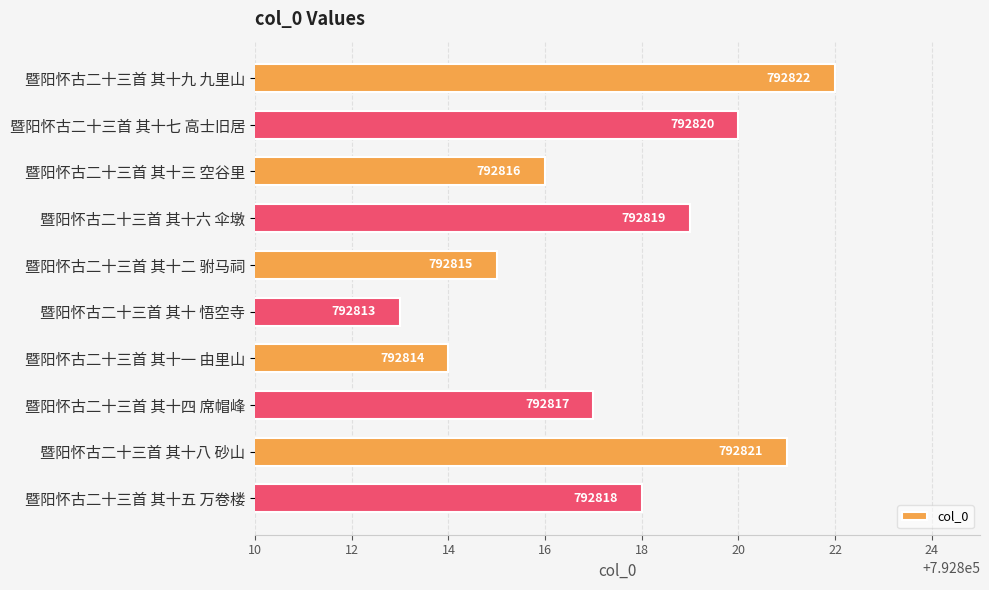

Reading bottom to top, what are all the values shown in this chart?

792818	792821	792817	792814	792813	792815	792819	792816	792820	792822